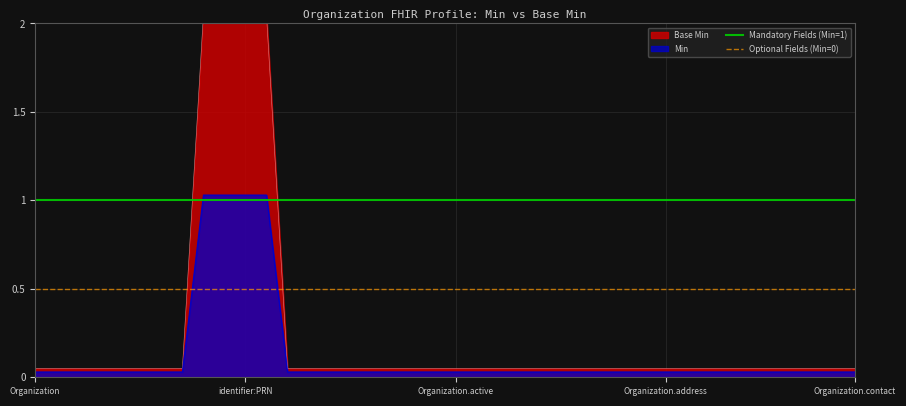

At which label is Mandatory Fields (Min=1) closest to 1?

Organization